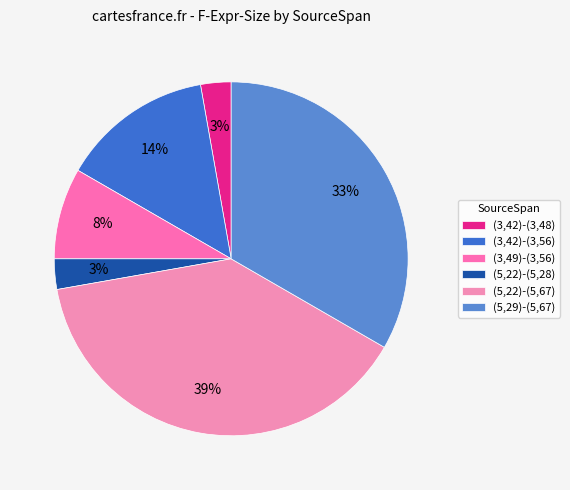

True or false: (5,29)-(5,67) accounts for 44% of the total.

False